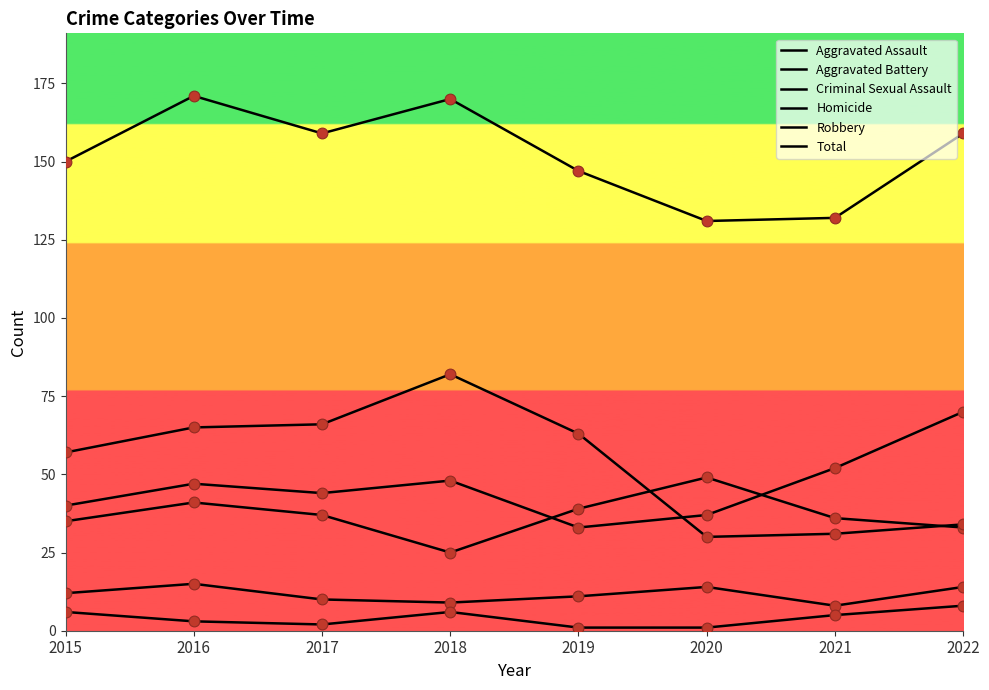

How many lines are shown in the chart?

6